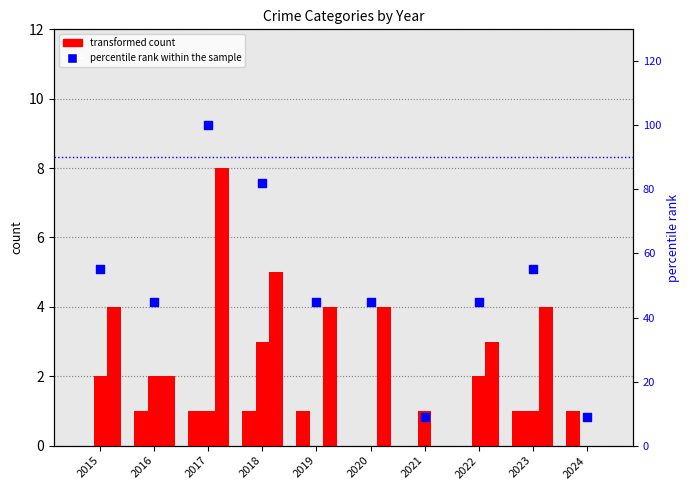

What is the total value across all series at 2021?

10